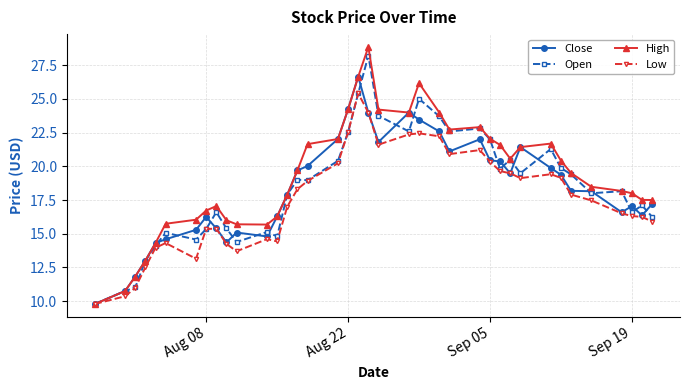

What is the sum of all Low values?

667.3